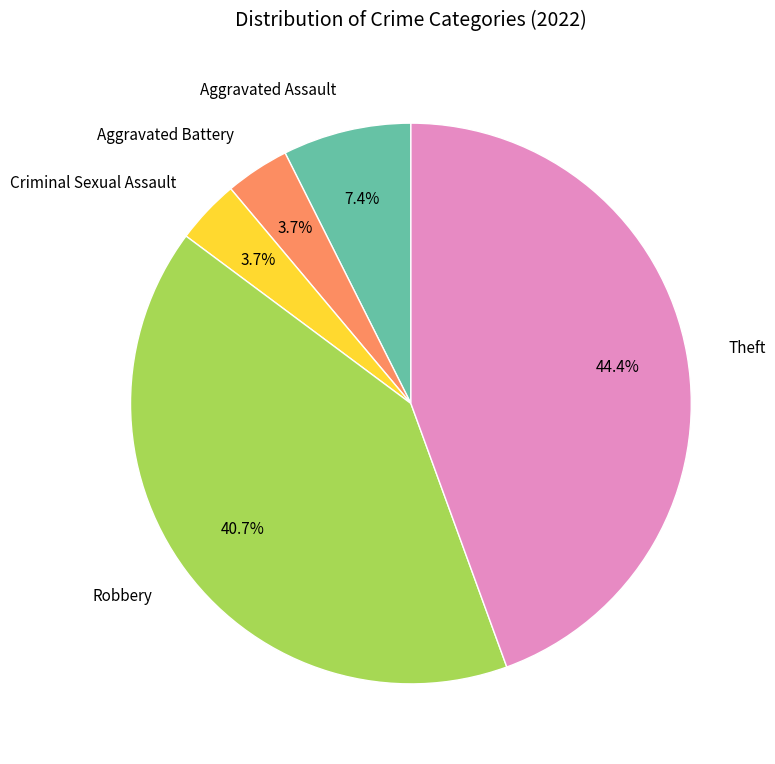

To the nearest percent, what is the average slice percentage?

20%